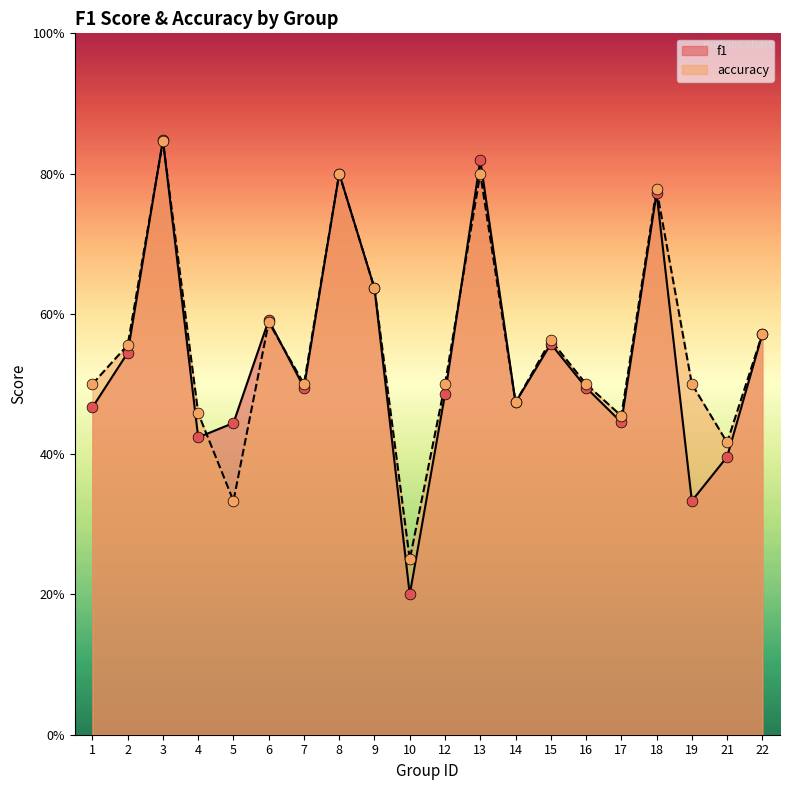

Which series has the largest Y range (max minus min)?

f1